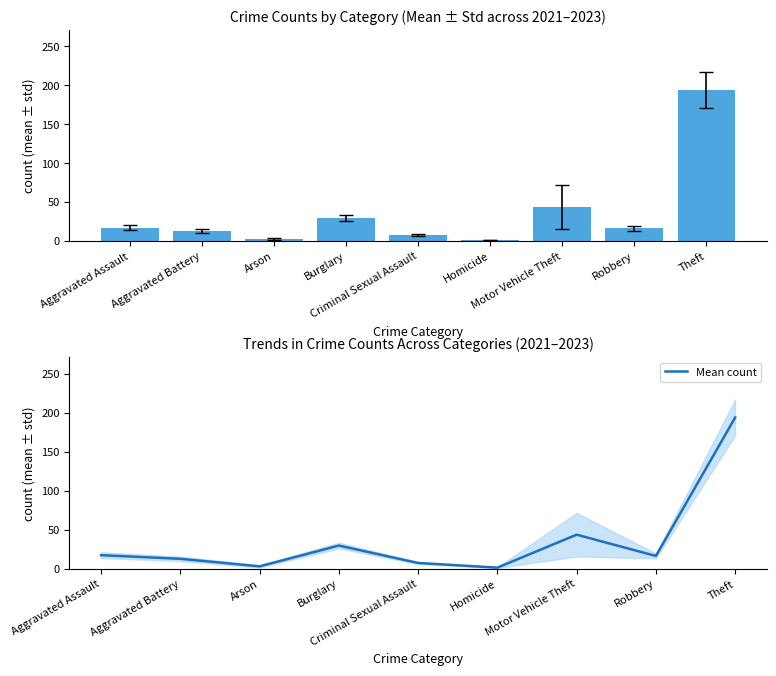

Reading left to right, list all the values displayed in this chart.

Mean crime count: Aggravated Assault=17.3	Aggravated Battery=12.7	Arson=3.0	Burglary=29.7	Criminal Sexual Assault=7.3	Homicide=1.3	Motor Vehicle Theft=43.7	Robbery=16.3	Theft=194.0
Mean count: Aggravated Assault=17.3	Aggravated Battery=12.7	Arson=3.0	Burglary=29.7	Criminal Sexual Assault=7.3	Homicide=1.3	Motor Vehicle Theft=43.7	Robbery=16.3	Theft=194.0